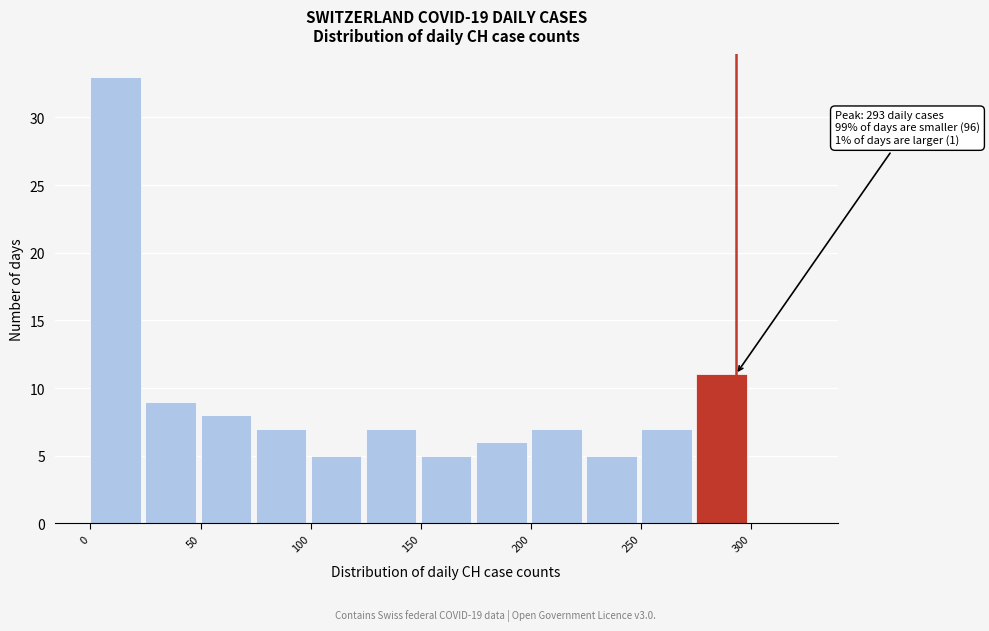

Which range on the x-axis has the tallest bar?

0 to 25